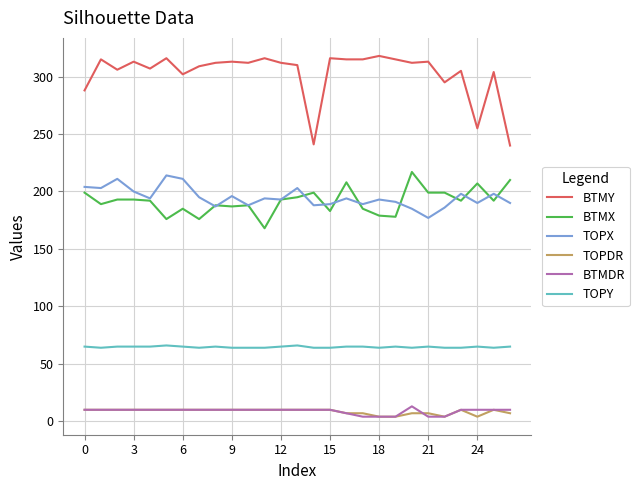

True or false: BTMX and BTMY intersect in this chart.

False